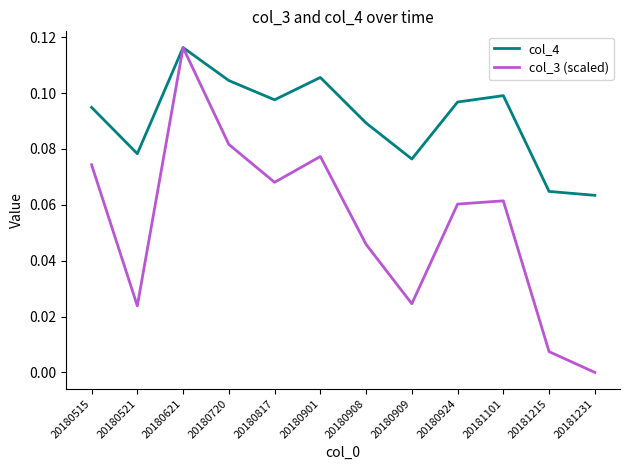

In col_3 (scaled), how many points are higher than both neighbors (excluding endpoints)?

3